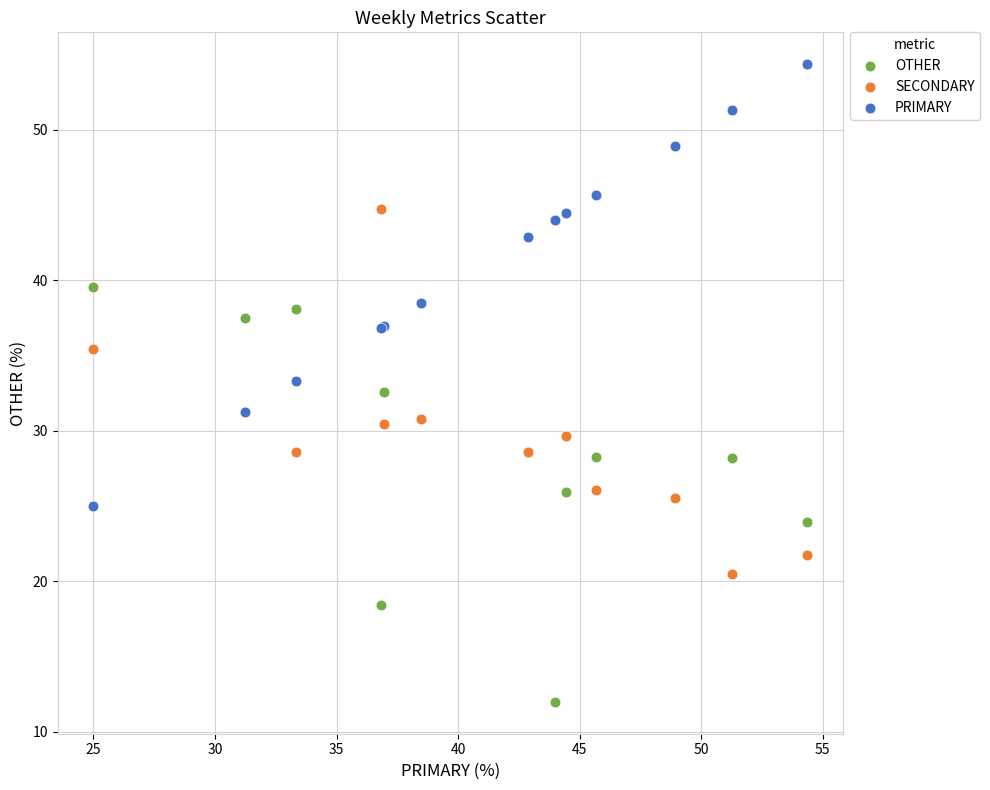

What is the X range (max minus min) for the scatter plot?

29.3